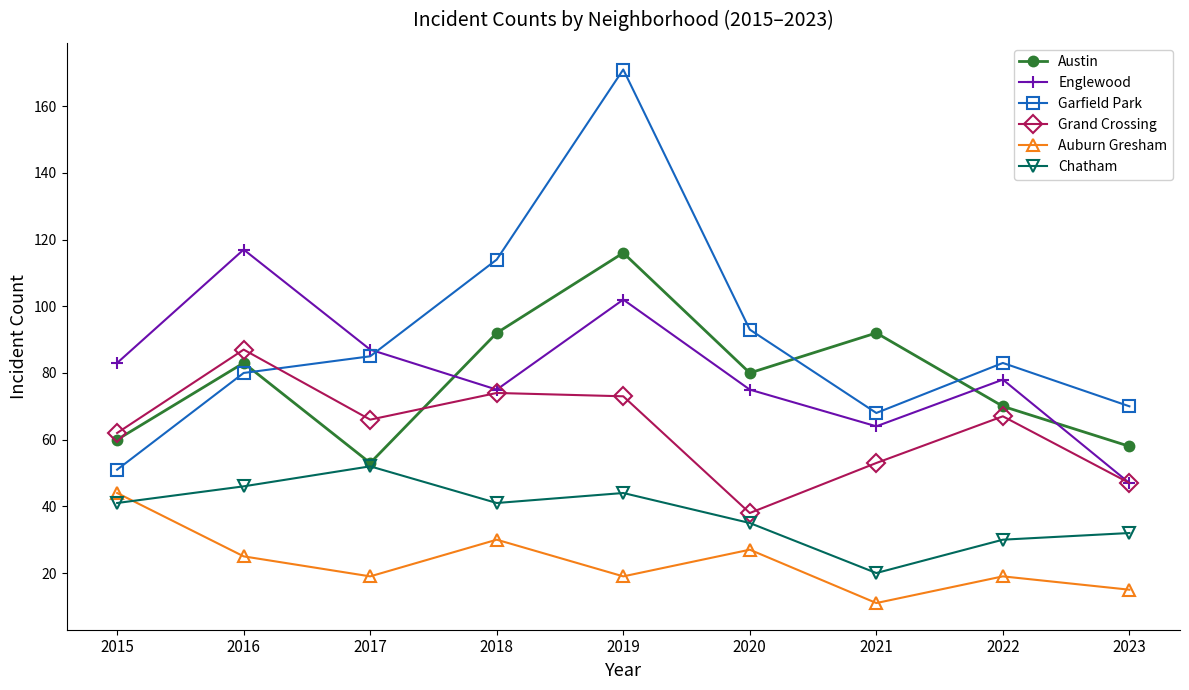

What is the maximum value shown in the chart?

171